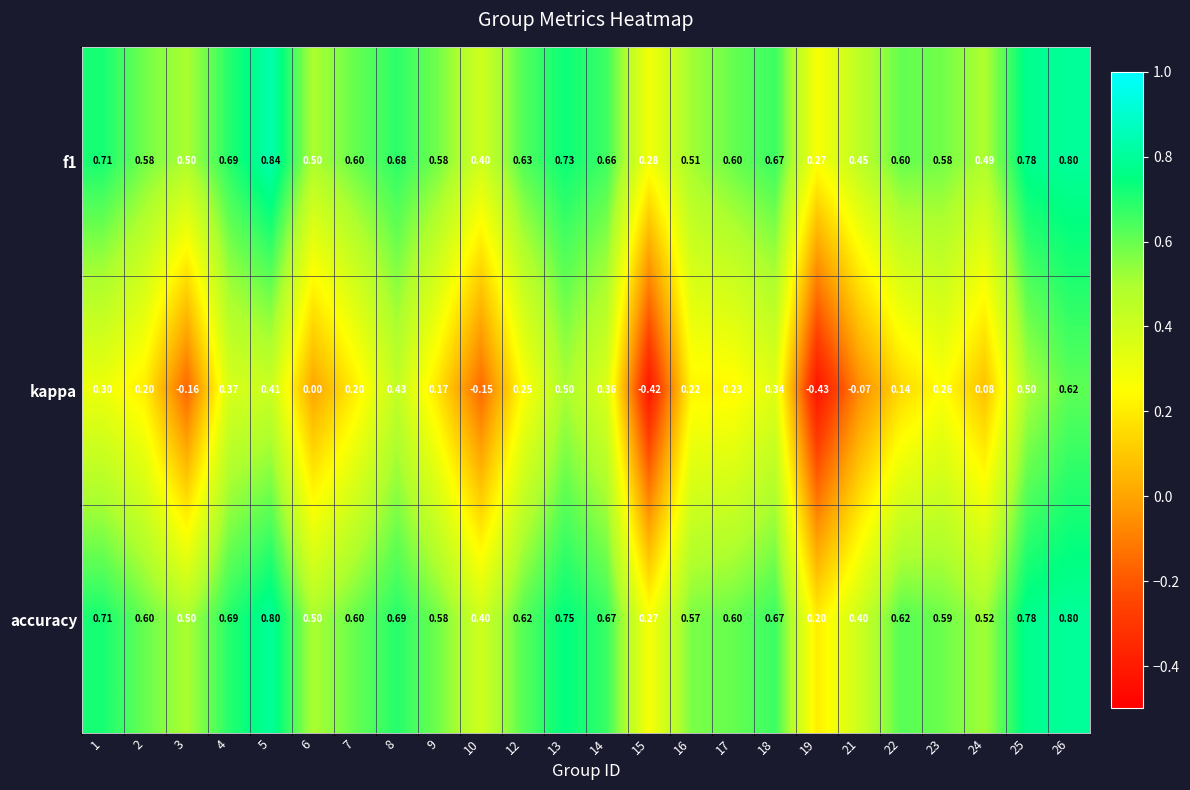

Is the value of kappa at 26 greater than the value of f1 at 18?

No